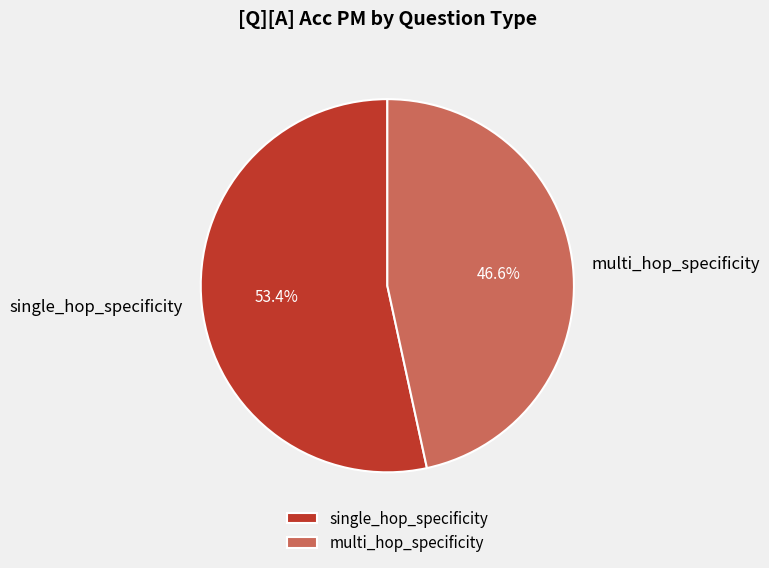

Which category has the biggest portion of the pie?

single_hop_specificity